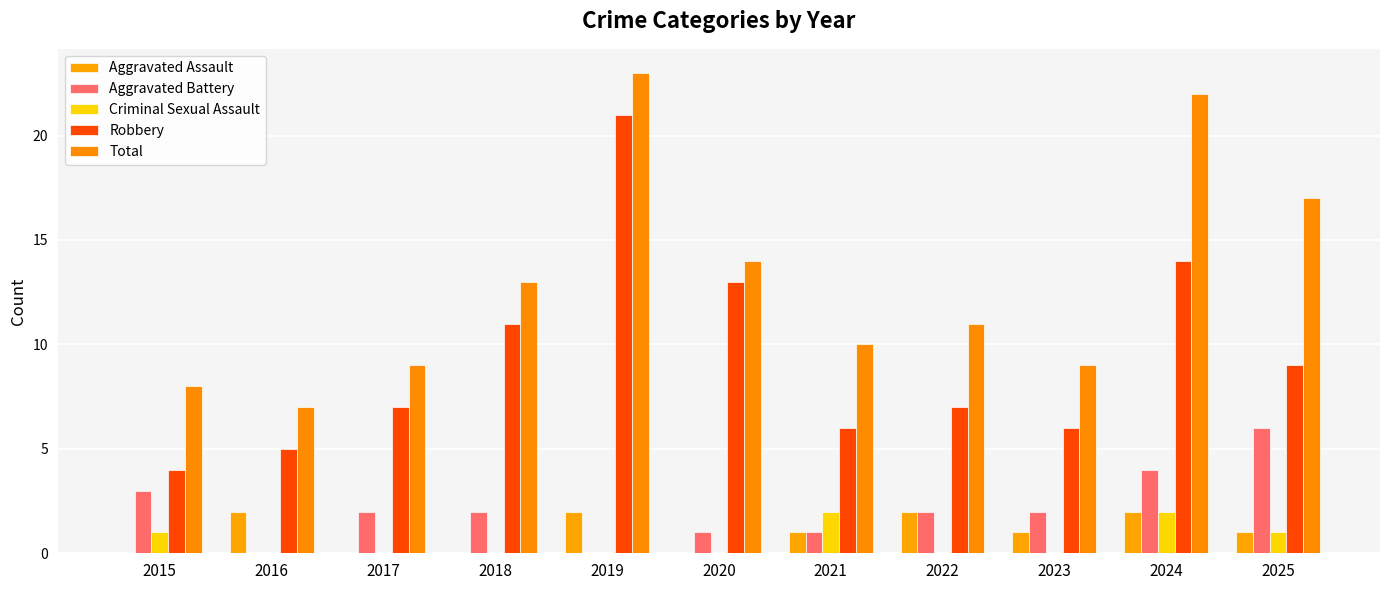

What are all the series names shown in the legend?

Aggravated Assault, Aggravated Battery, Criminal Sexual Assault, Robbery, Total